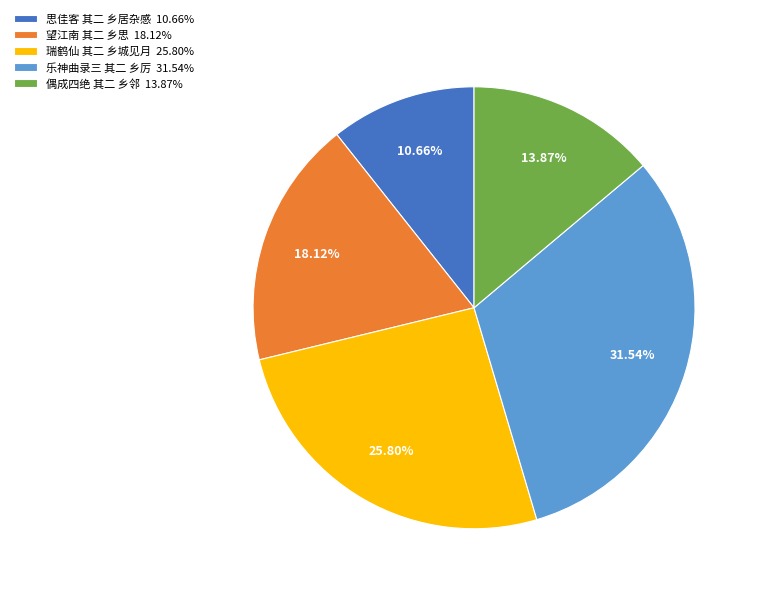

What is the largest slice in the pie chart?

乐神曲录三 其二 乡厉